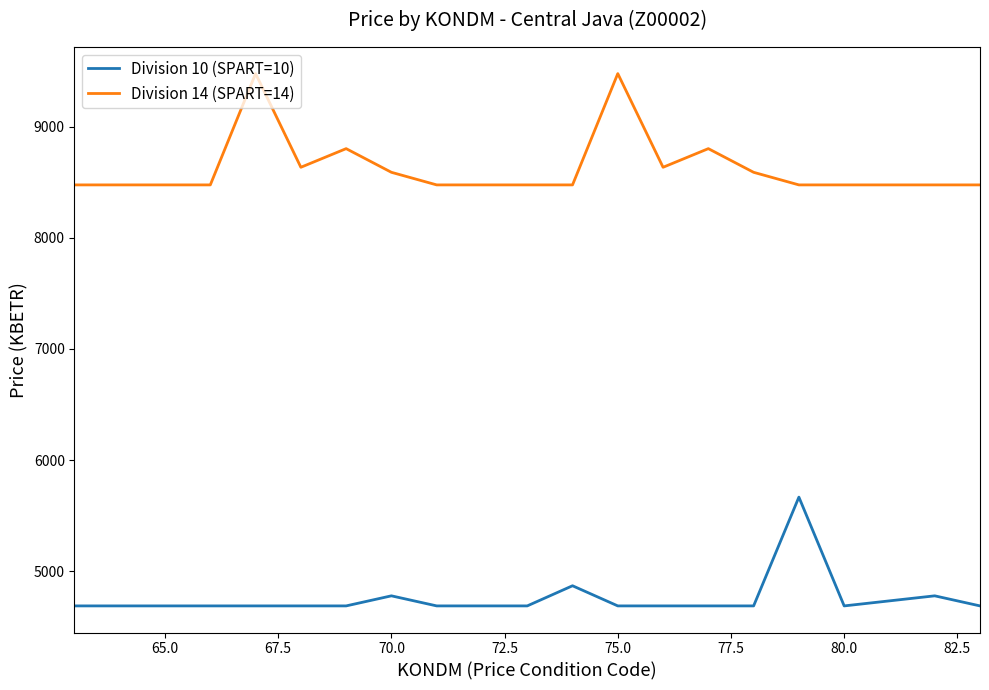

How many distinct data groups are displayed?

2